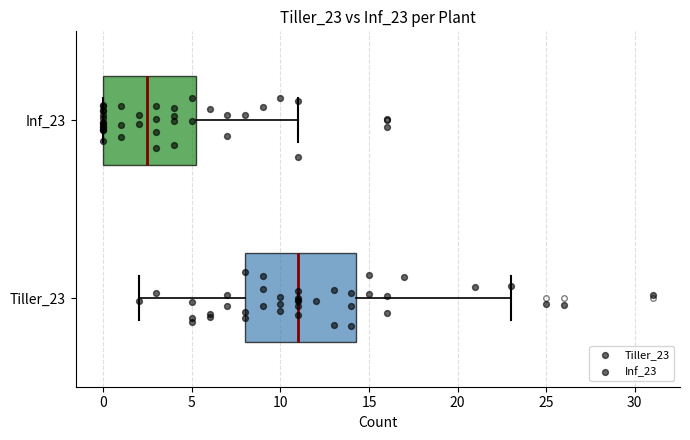

Reading bottom to top, read every box against the x-axis: the position of its median line, the range the box covers, and the ends of its whiskers. The values are not printed on the chart, so give them approximately, as read against the axis.

Tiller_23: median 11.0, box 8.0 to 14.5, whiskers 2.0 to 23.0
Inf_23: median 2.5, box 0.0 to 5.5, whiskers 0.0 to 11.0